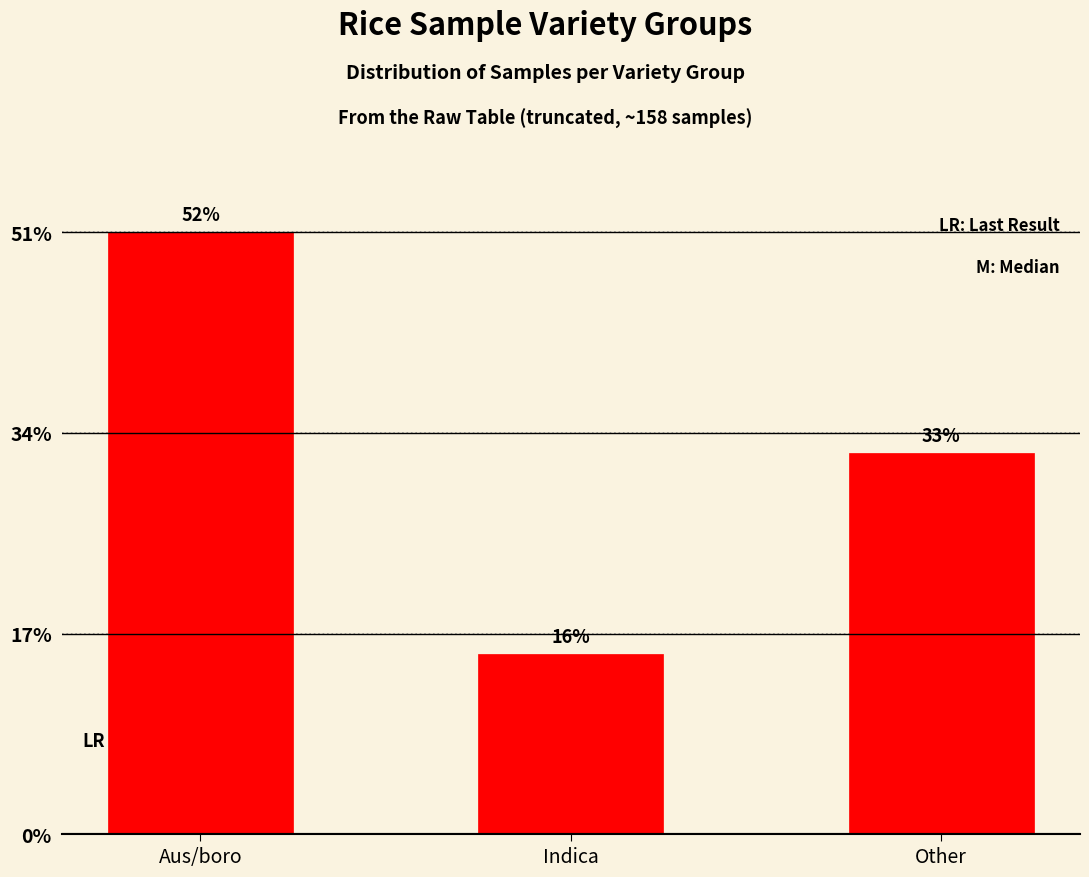

What is the label of the 1st bar from the left?

Aus/boro